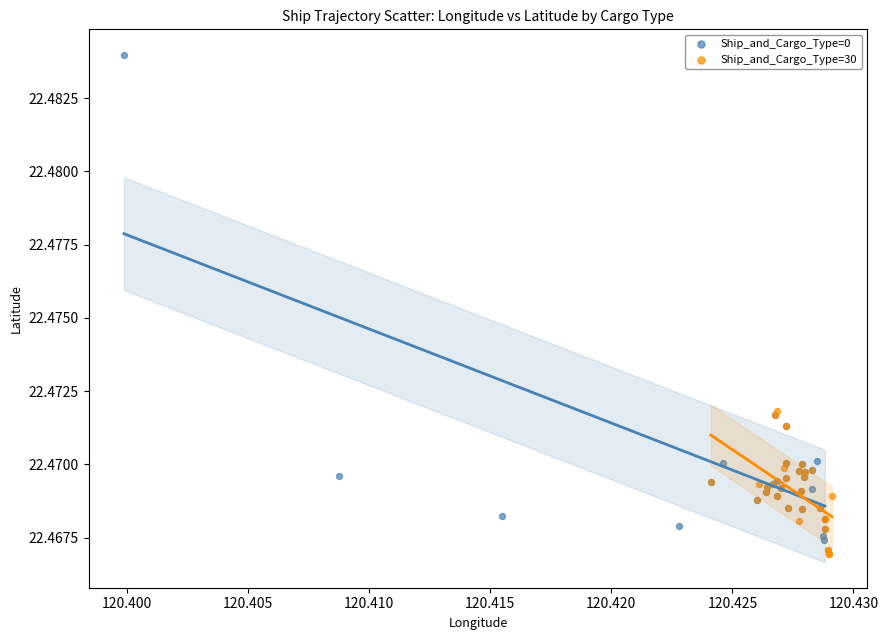

Which series contains the highest Y value?

Ship_and_Cargo_Type=0